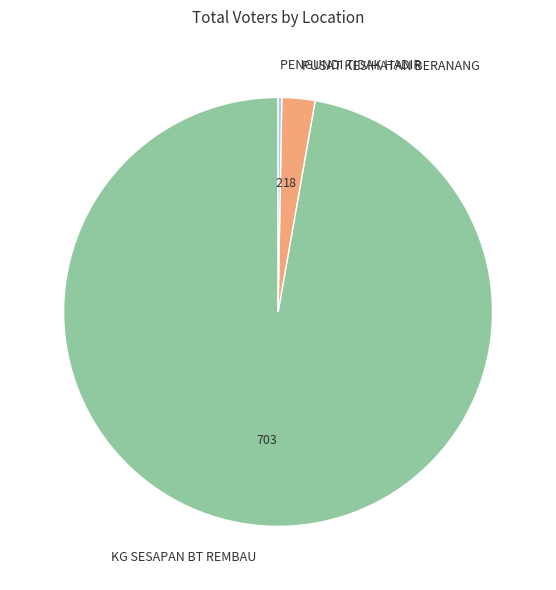

Which category accounts for the majority?

KG SESAPAN BT REMBAU